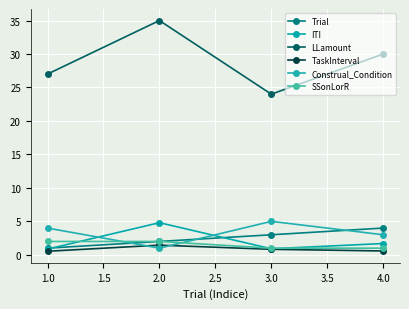

Which series has the widest spread of values?

LLamount